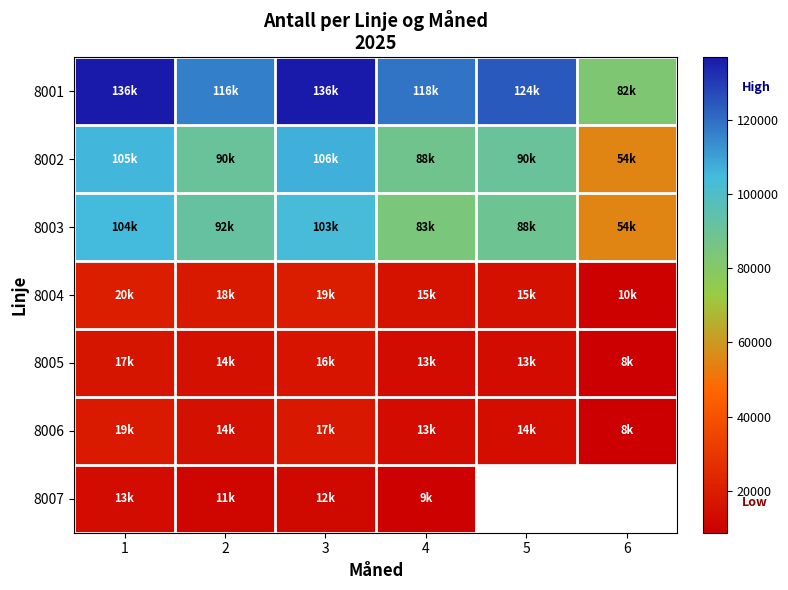

List the labels in order of 8003 value, smallest first.

6, 4, 5, 2, 3, 1